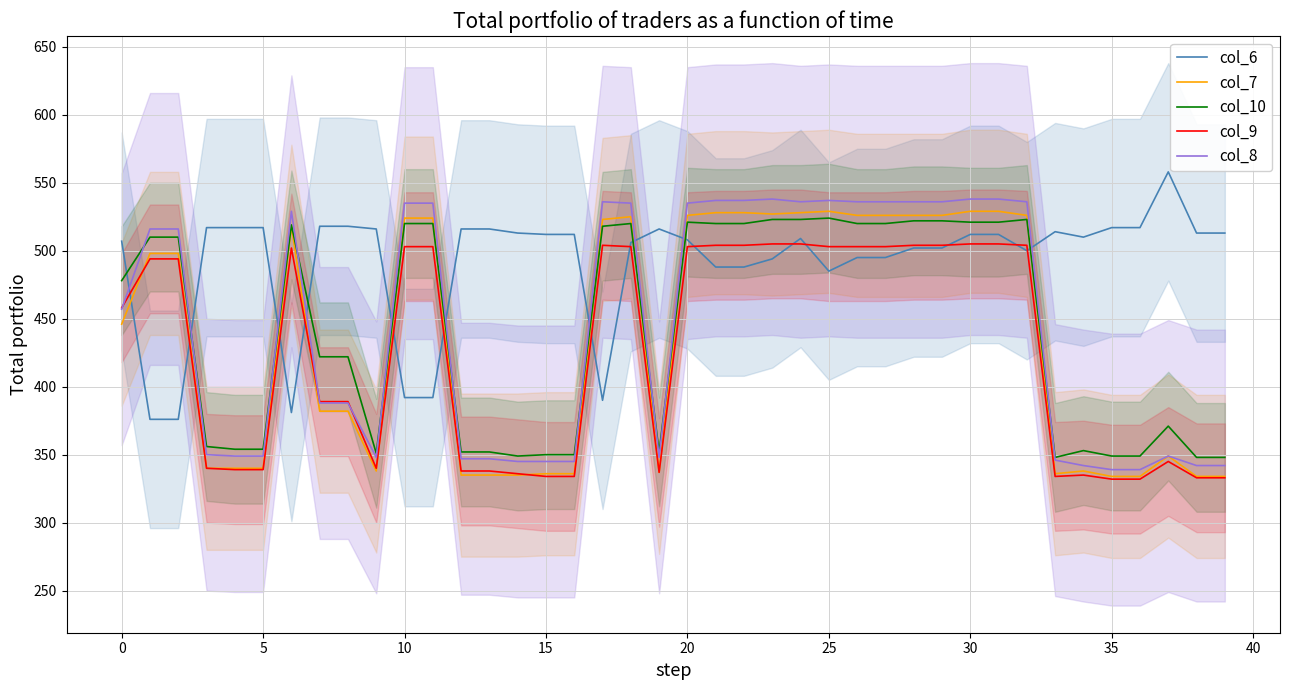

In col_9, how many points are higher than both neighbors (excluding endpoints)?

4